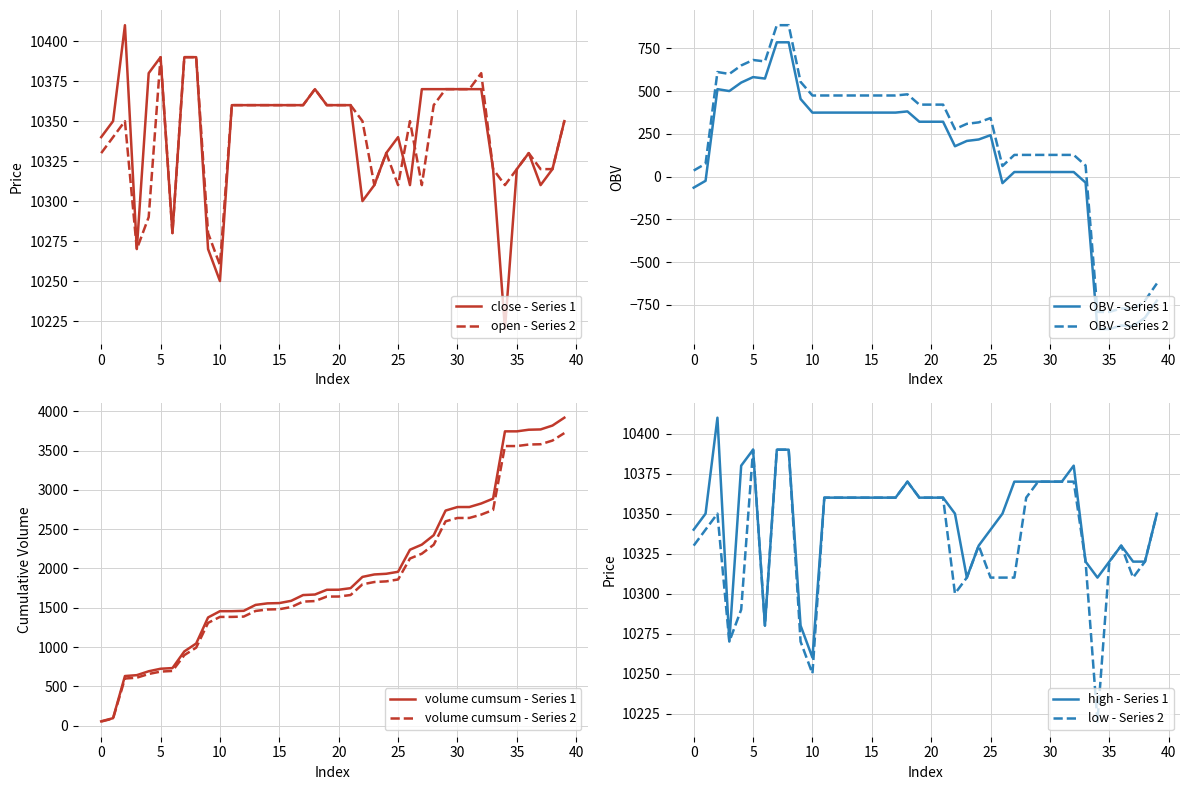

Which category has the highest value in the OBV series?

7